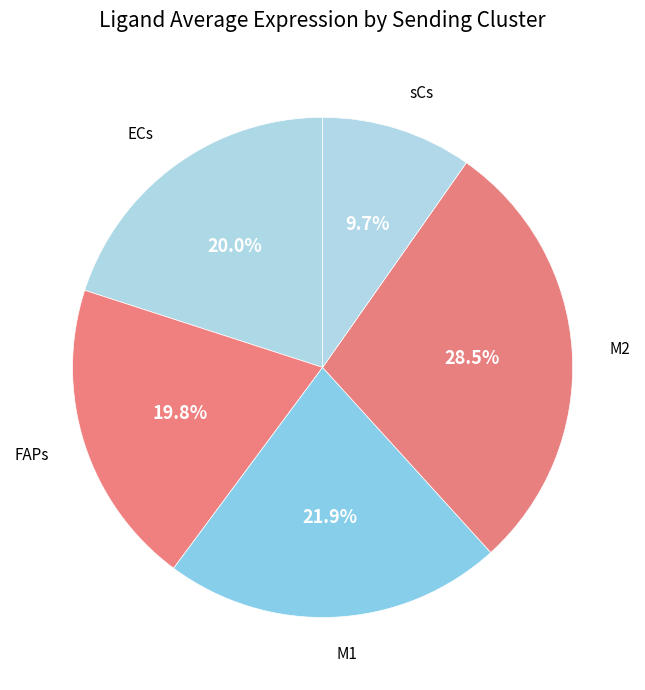

How many slices are in this pie chart?

5